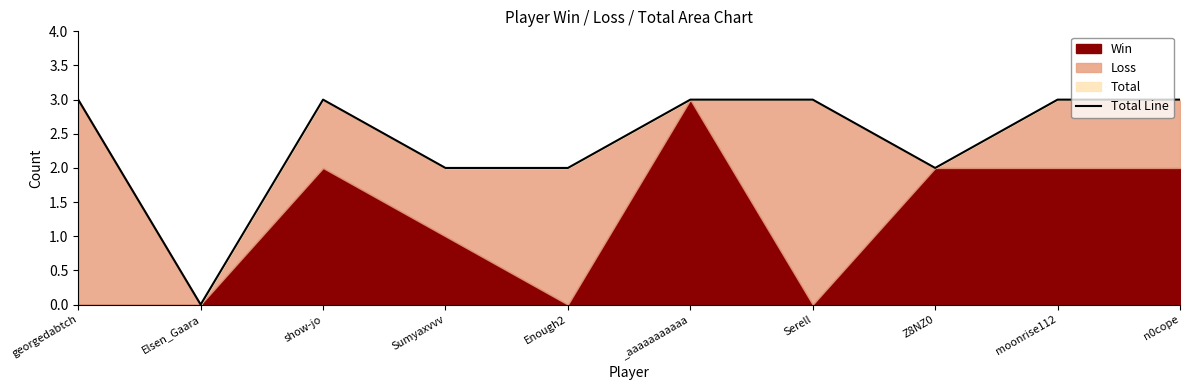

What is the value of the 8th point from the left?

2